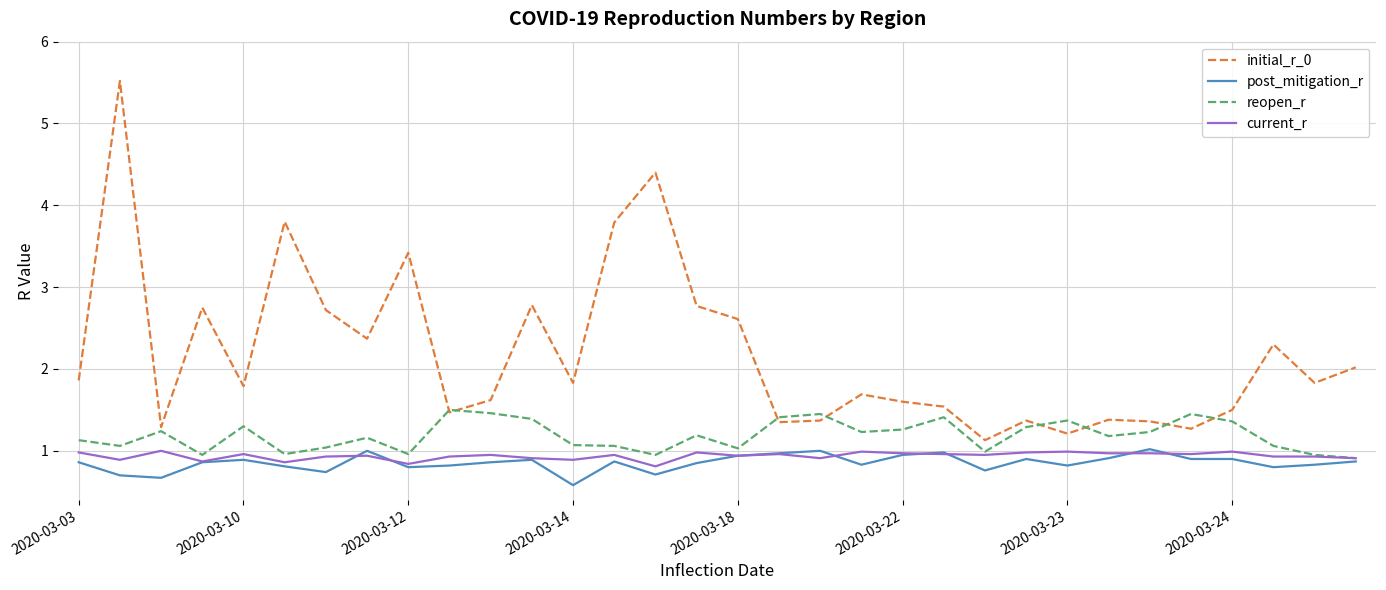

What is the greatest value displayed?

5.5